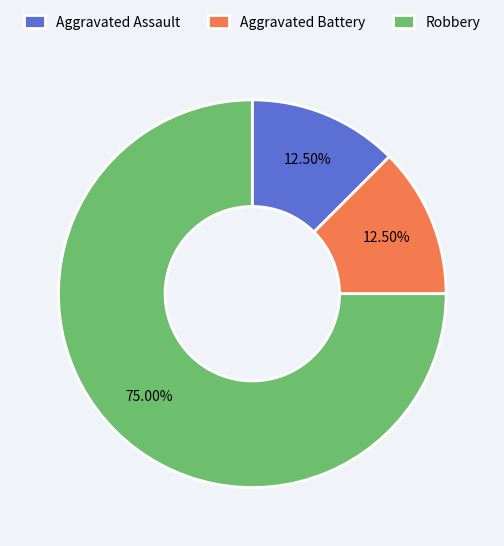

Approximately how many times larger is the value at Aggravated Battery compared to Aggravated Assault?

1.0